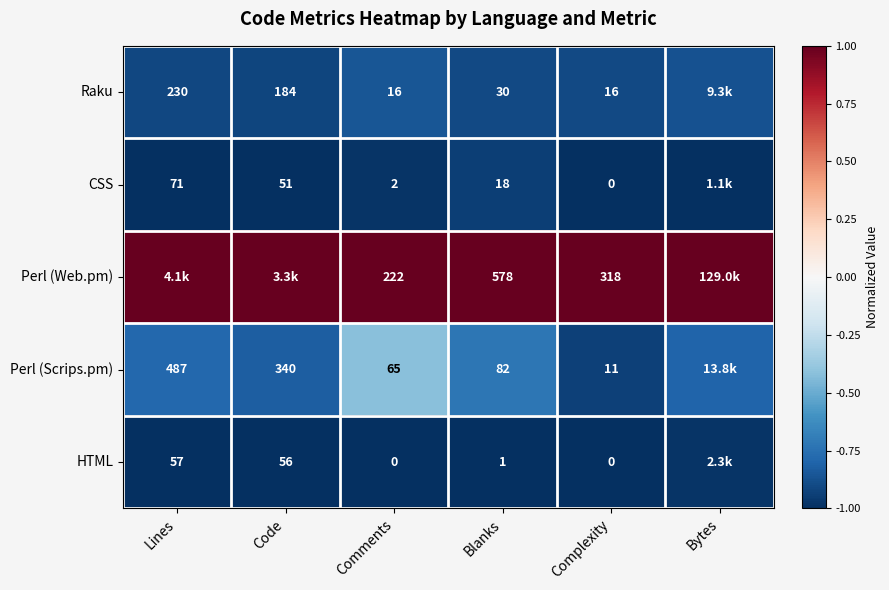

At Comments, list the series in order from smallest to largest.

HTML, CSS, Raku, Perl (Scrips.pm), Perl (Web.pm)